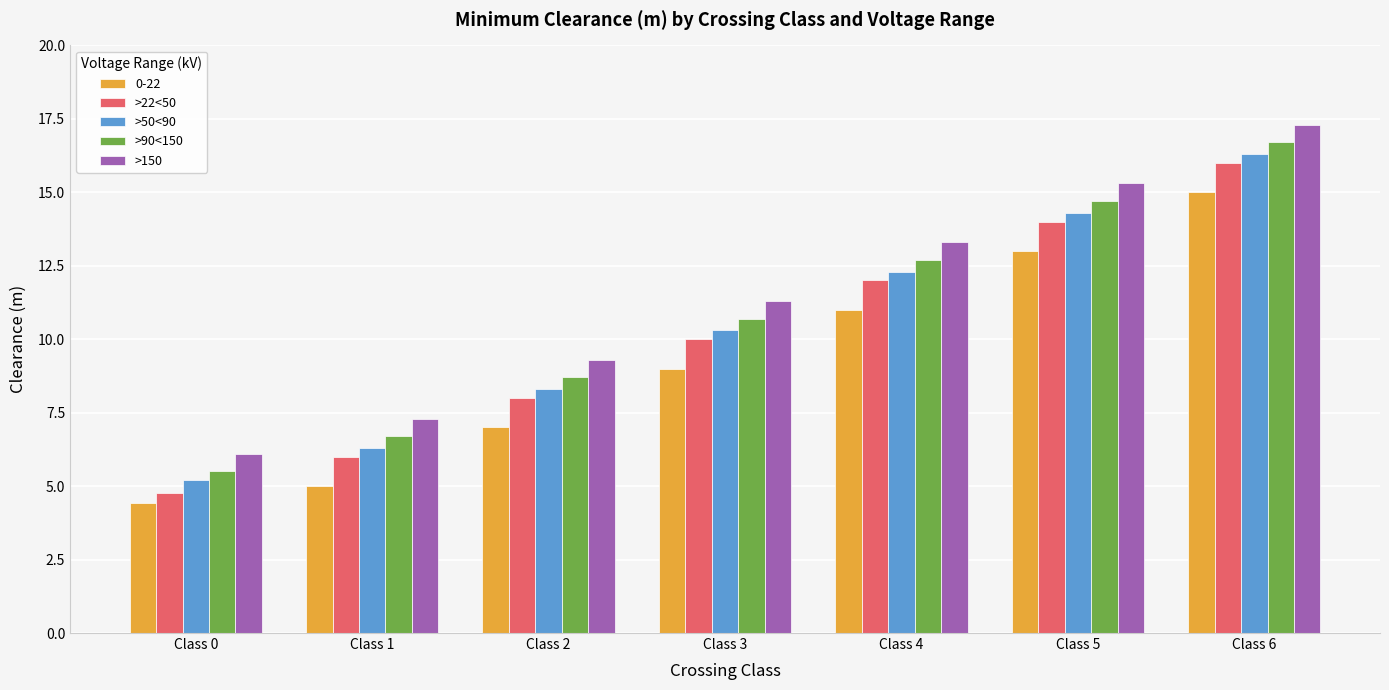

What is the value of the >150 bar at the 4th from the left?

11.3